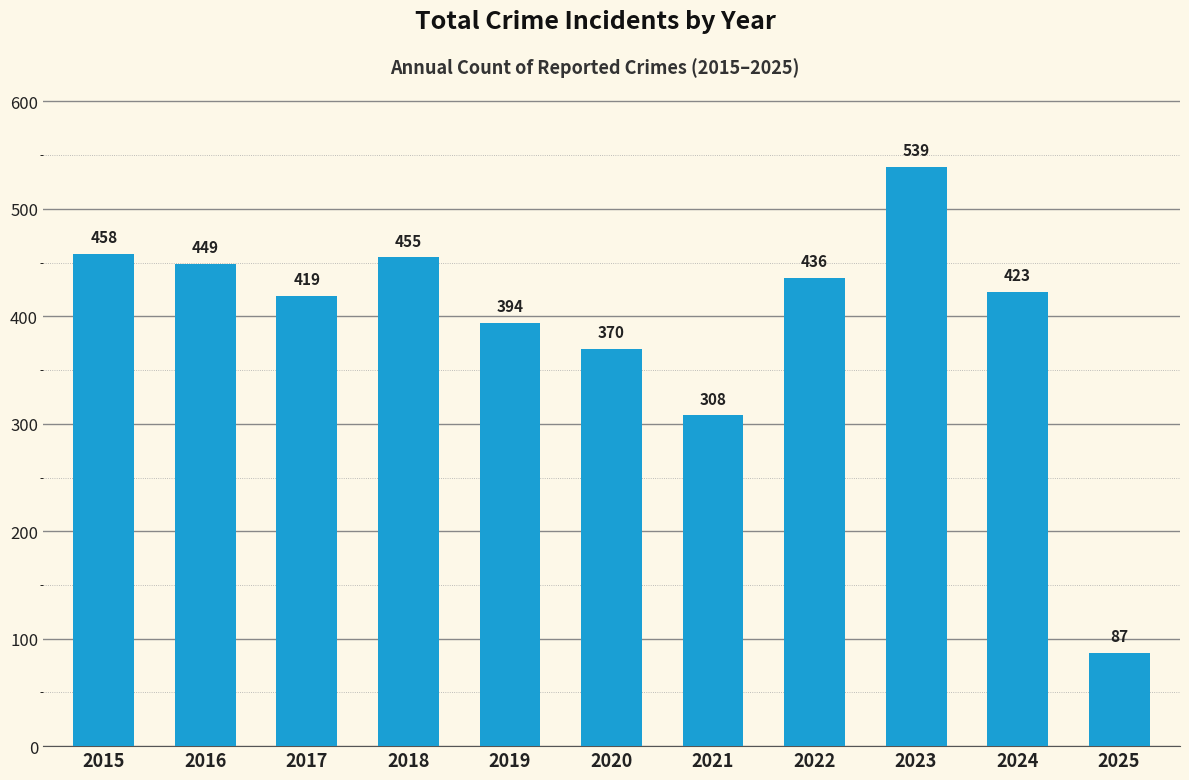

Which label corresponds to the smallest value in the chart?

2025